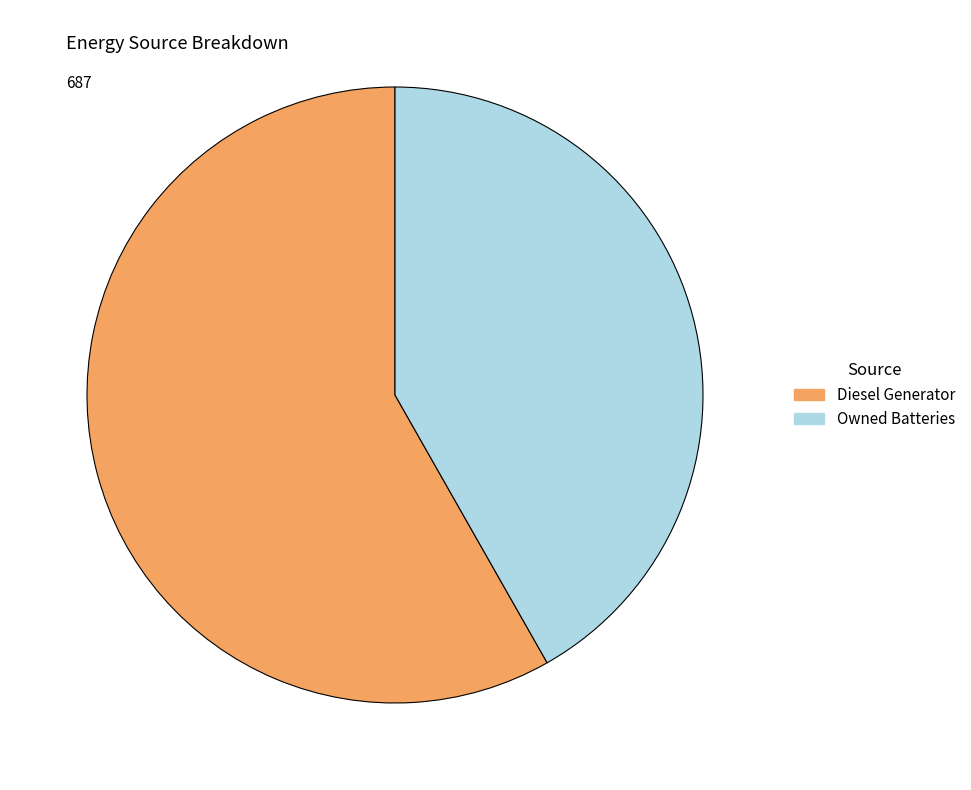

Is there any slice that represents more than half of the pie?

Yes